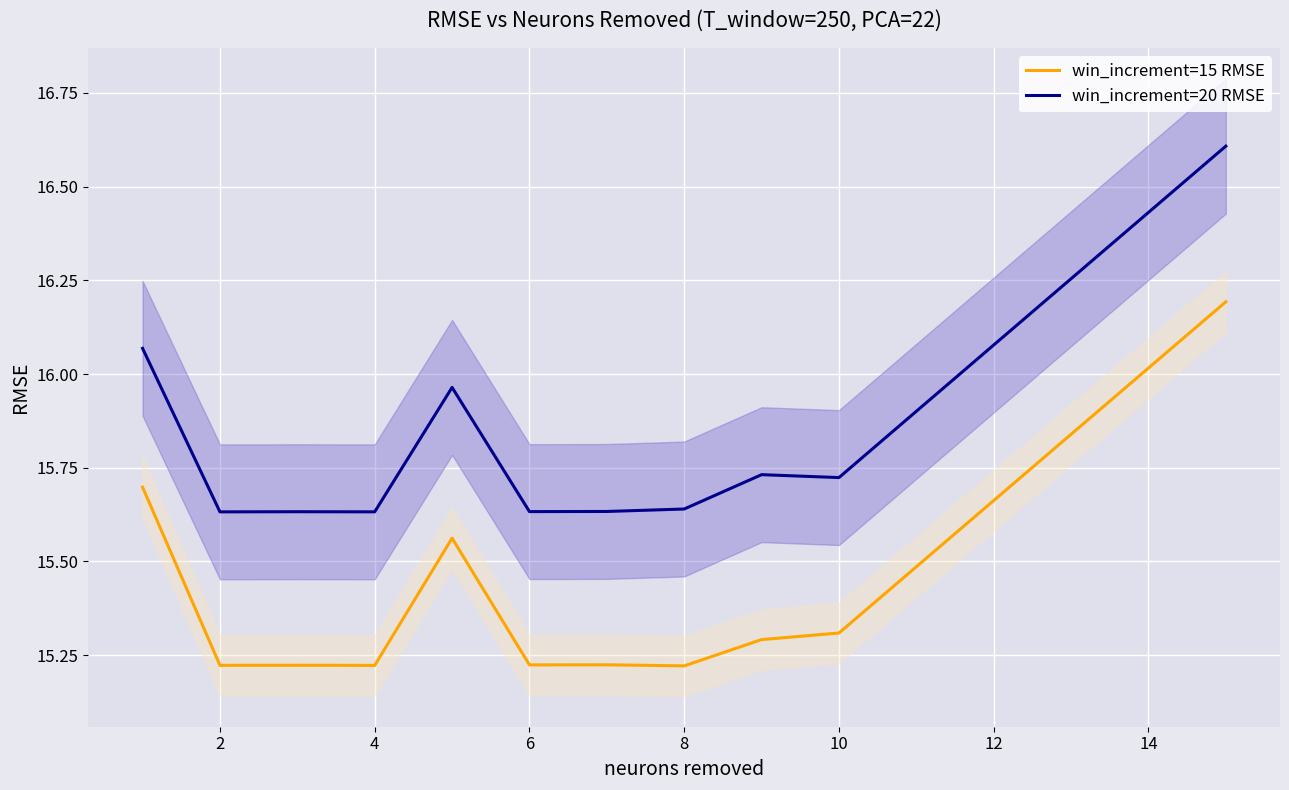

True or false: win_increment=20 RMSE and win_increment=15 RMSE cross at least once.

False